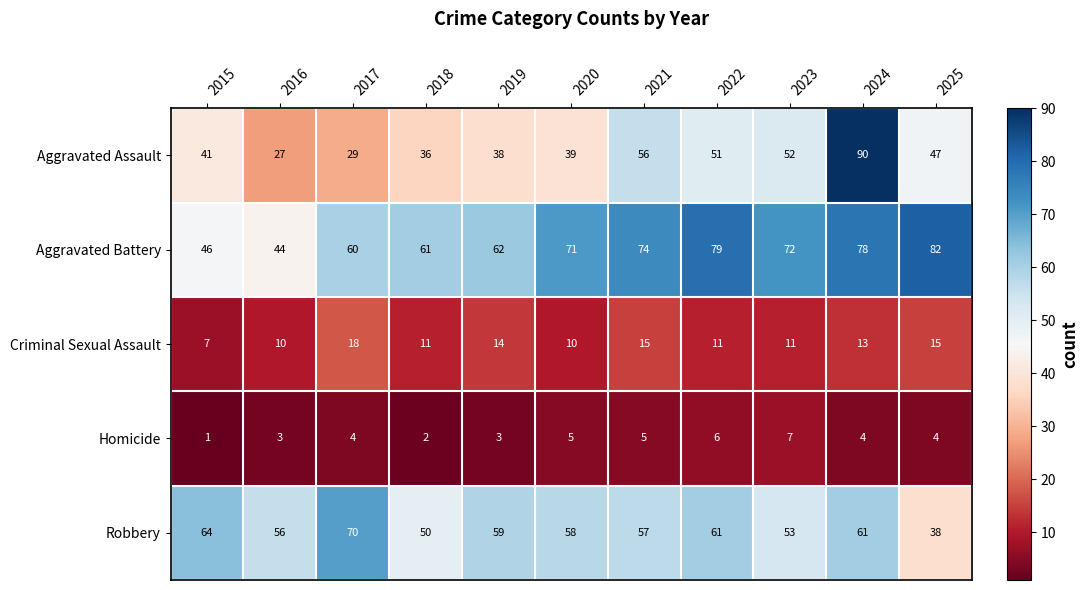

The value of Robbery at 2018 is 86. True or false?

False